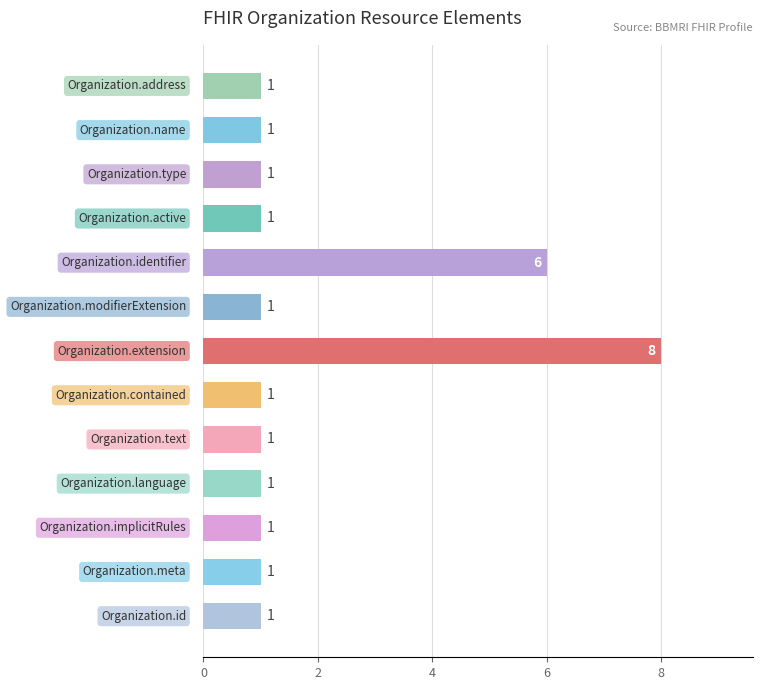

How many series are shown in this chart?

1